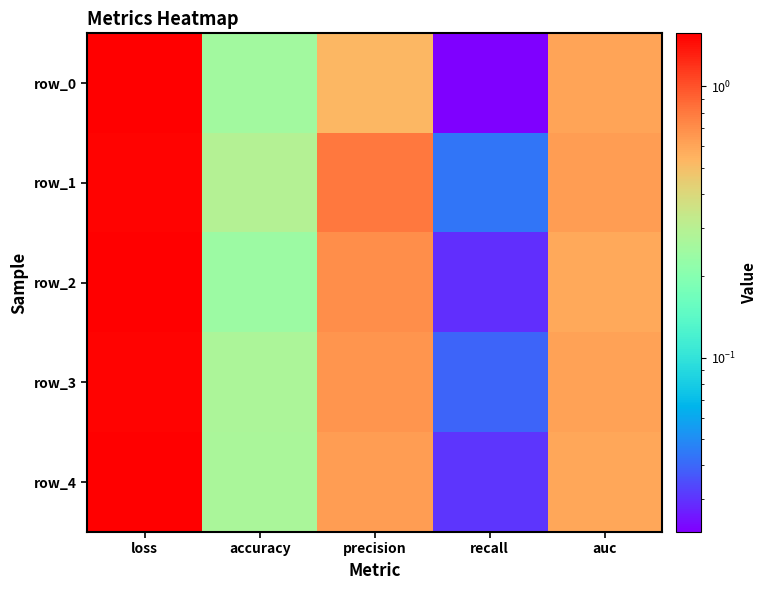

What is the sum of the row_2 values at auc and recall?

0.6